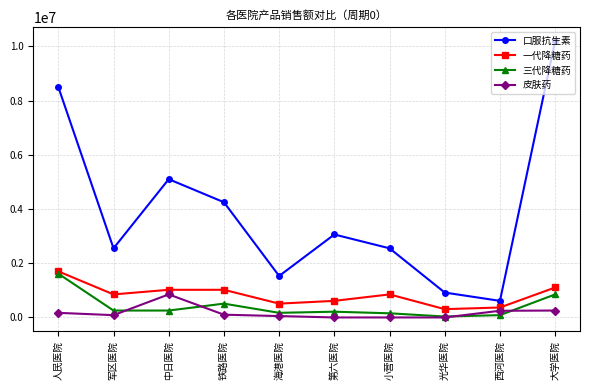

Which category has the highest value in the 一代降糖药 series?

人民医院